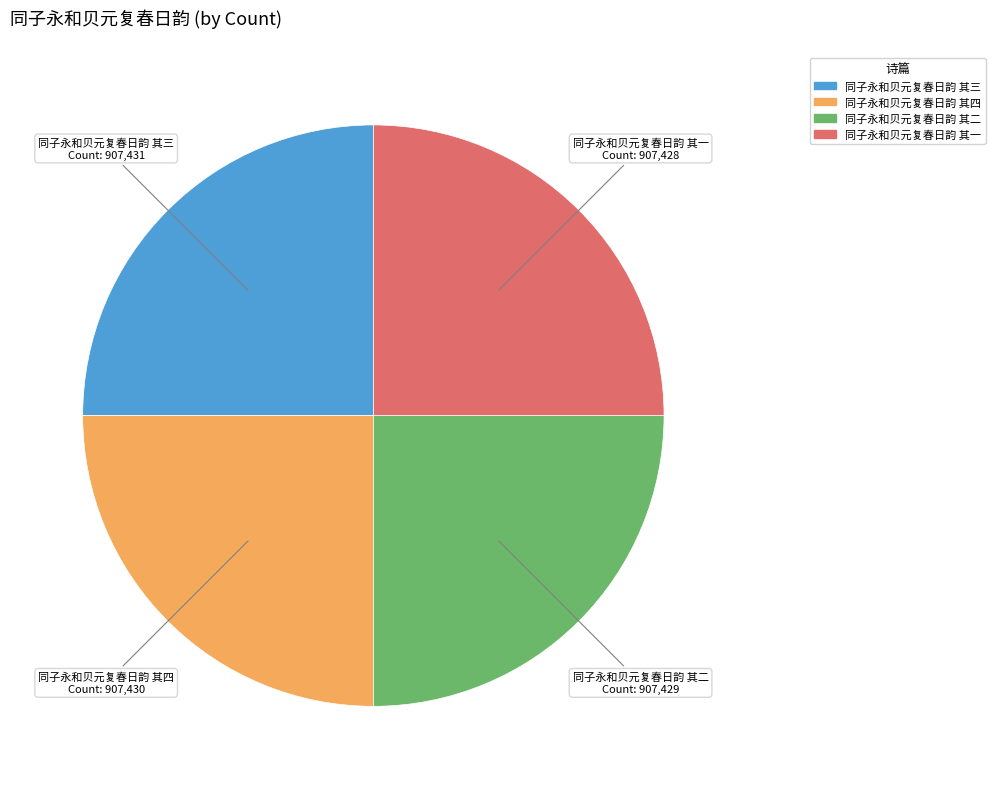

What is the ratio of the value at 同子永和贝元复春日韵 其三 to the value at 同子永和贝元复春日韵 其四?

1.0